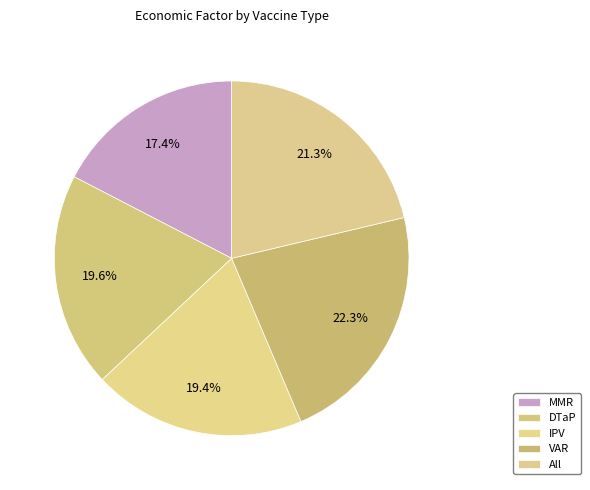

The IPV slice represents 32% of the pie. True or false?

False